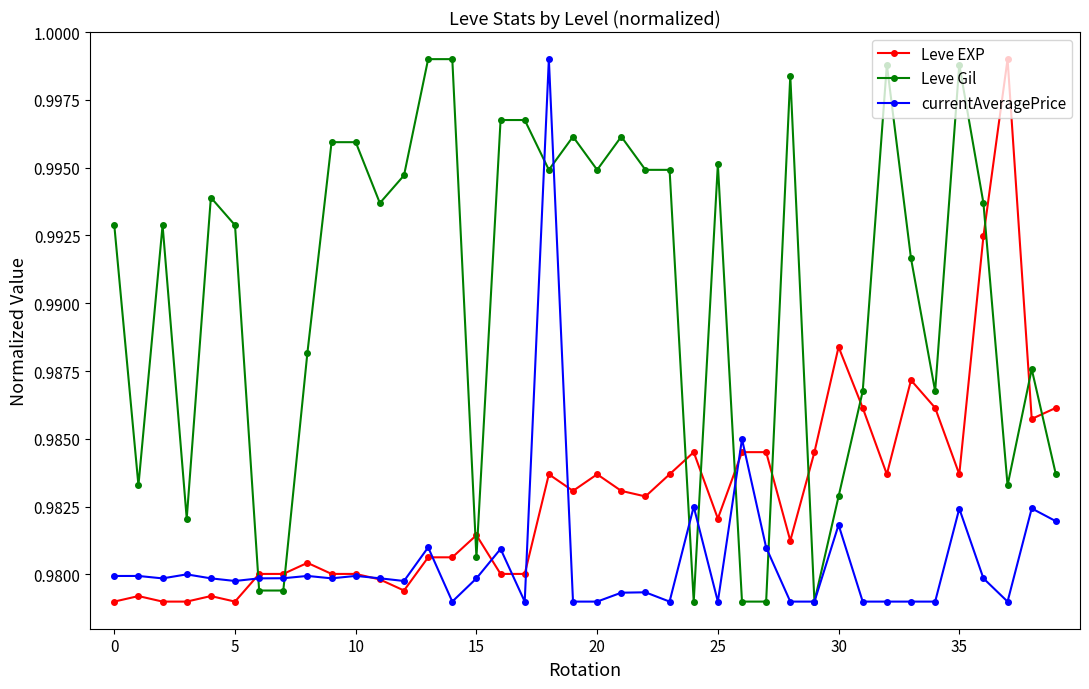

What are all the series names shown in the legend?

Leve EXP, Leve Gil, currentAveragePrice